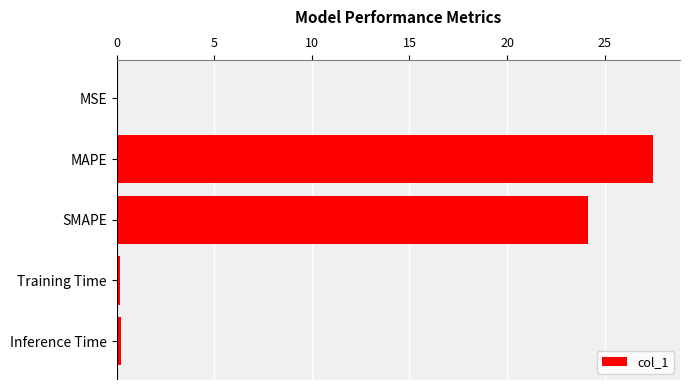

At which label is the value closest to 13?

SMAPE